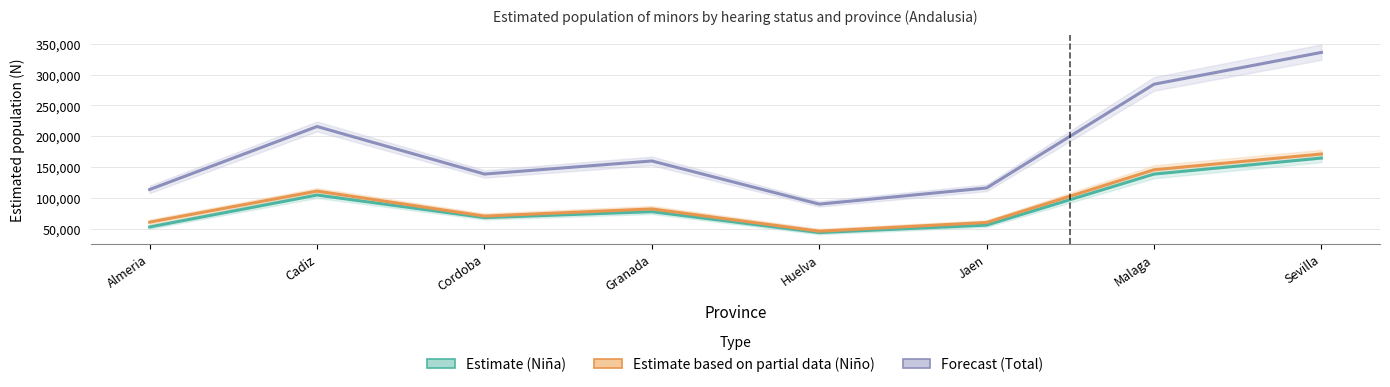

What is the difference between the Total (Forecast) values at Granada and Sevilla?

176028